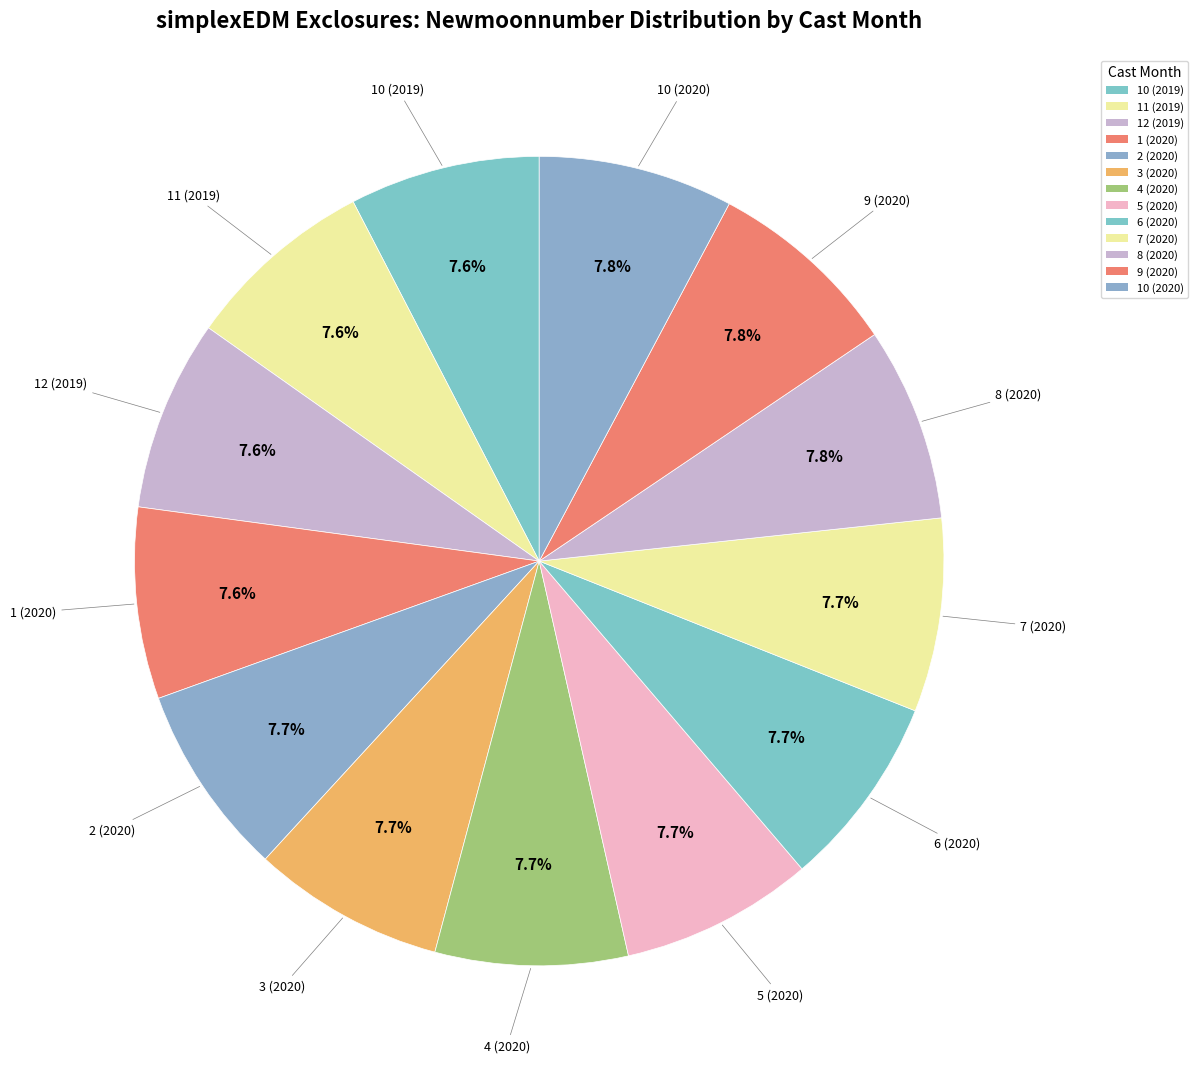

How much of the chart is everything except 11 (2019)?

92.4%